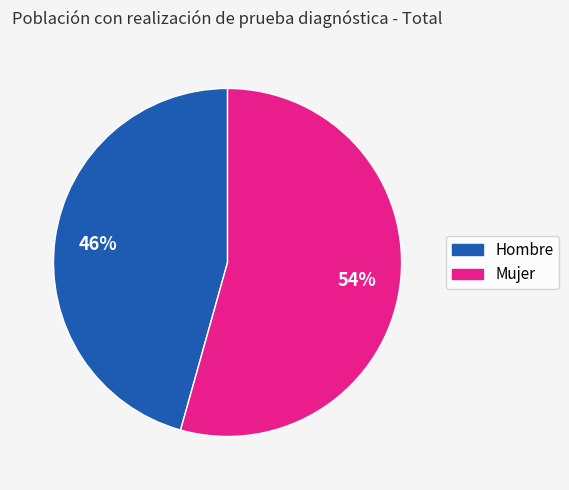

To the nearest percent, what is the combined percentage of Hombre and Mujer?

100%